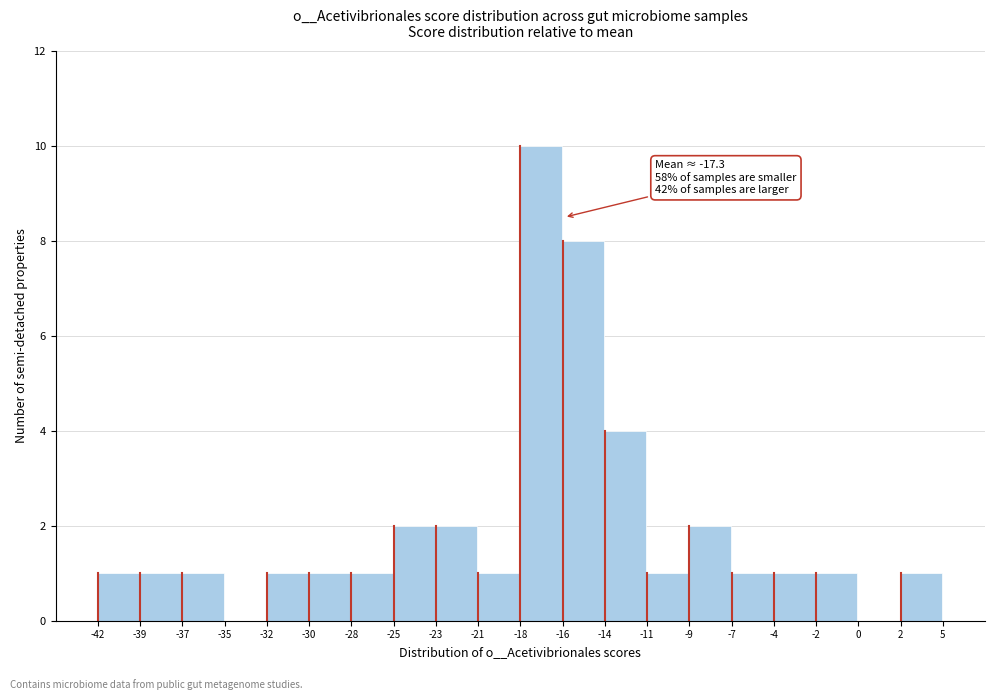

Which range on the x-axis has the tallest bar?

-18 to -16